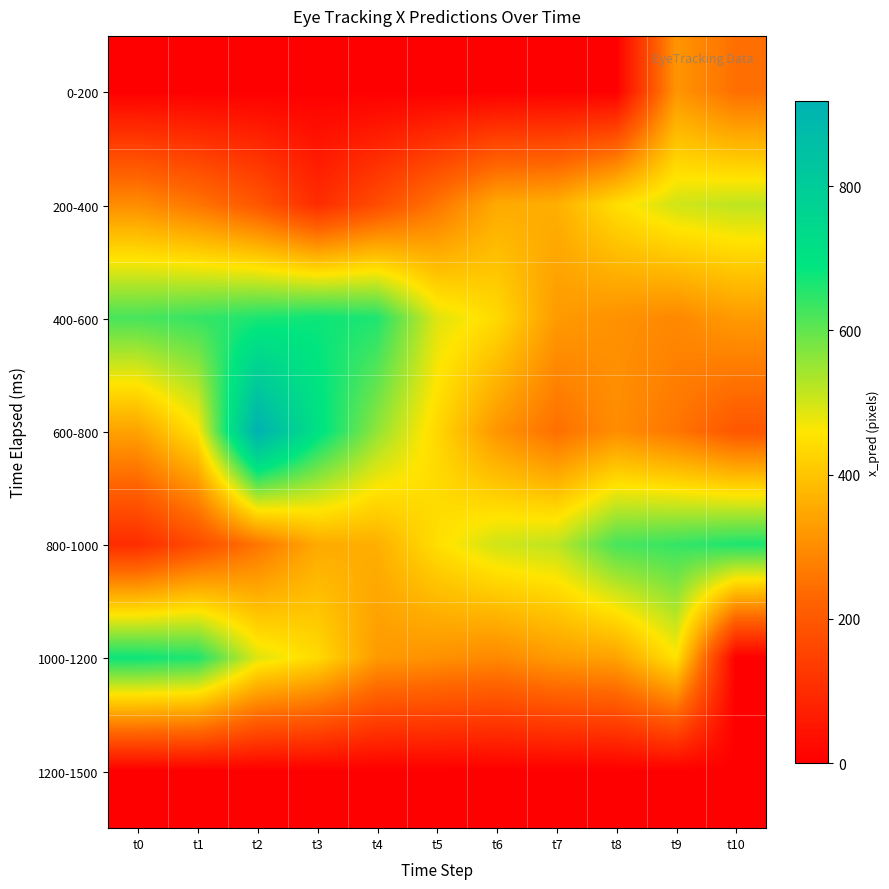

Rank the series at t0 from lowest to highest value.

0-200, 1200-1500, 800-1000, 200-400, 600-800, 400-600, 1000-1200